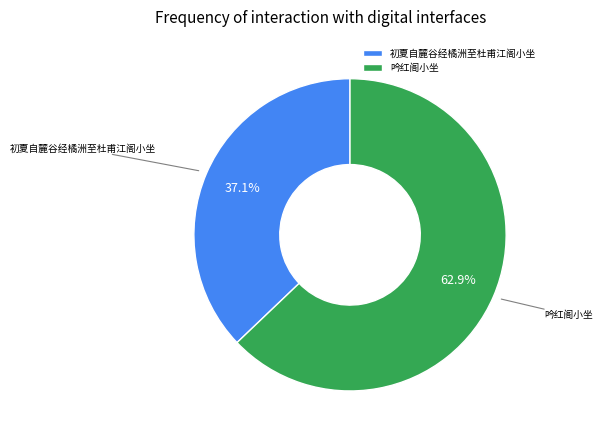

Which category has the smallest portion of the pie?

初夏自麓谷经橘洲至杜甫江阁小坐